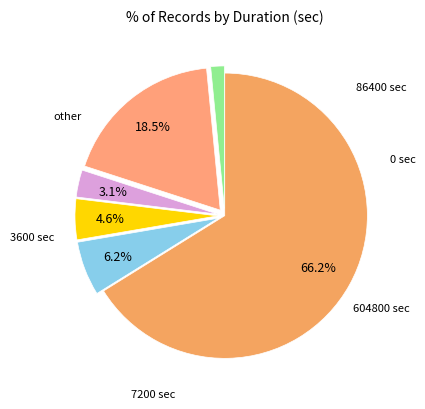

Does any single category account for the majority?

Yes